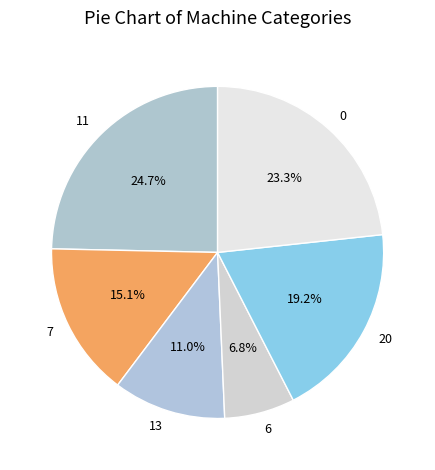

Is it true that 6 is 21% of the pie?

False